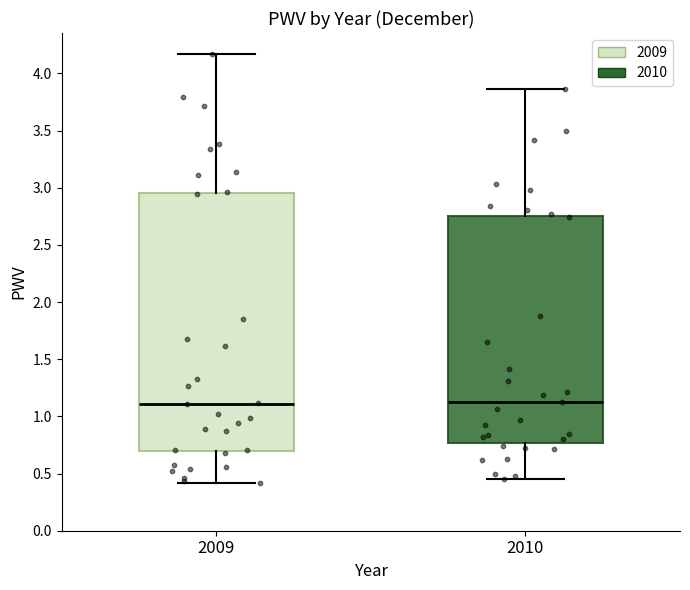

Reading left to right, read every box against the y-axis: the position of its median line, the range the box covers, and the ends of its whiskers. The values are not printed on the chart, so give them approximately, as read against the axis.

2009: median 1.10, box 0.70 to 2.95, whiskers 0.40 to 4.15
2010: median 1.15, box 0.75 to 2.75, whiskers 0.45 to 3.85